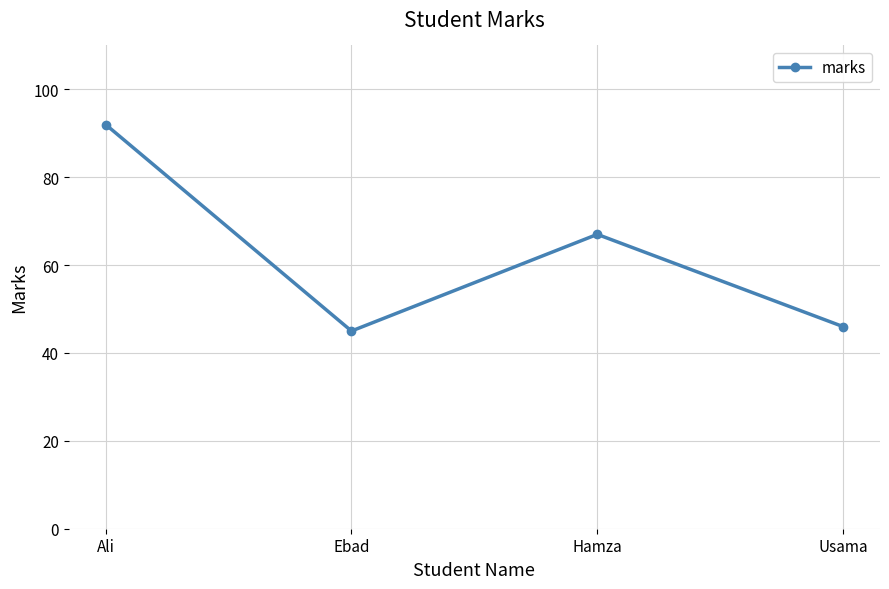

Reading left to right, extract all data points from this chart.

92	45	67	46